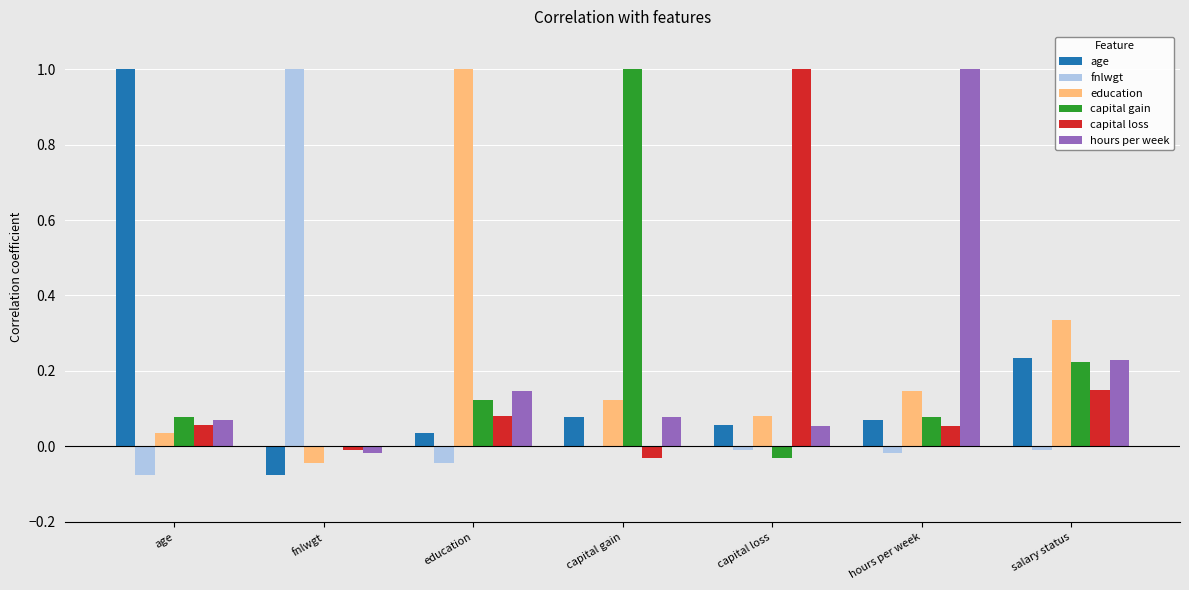

At which label does hours per week reach its peak?

hours per week